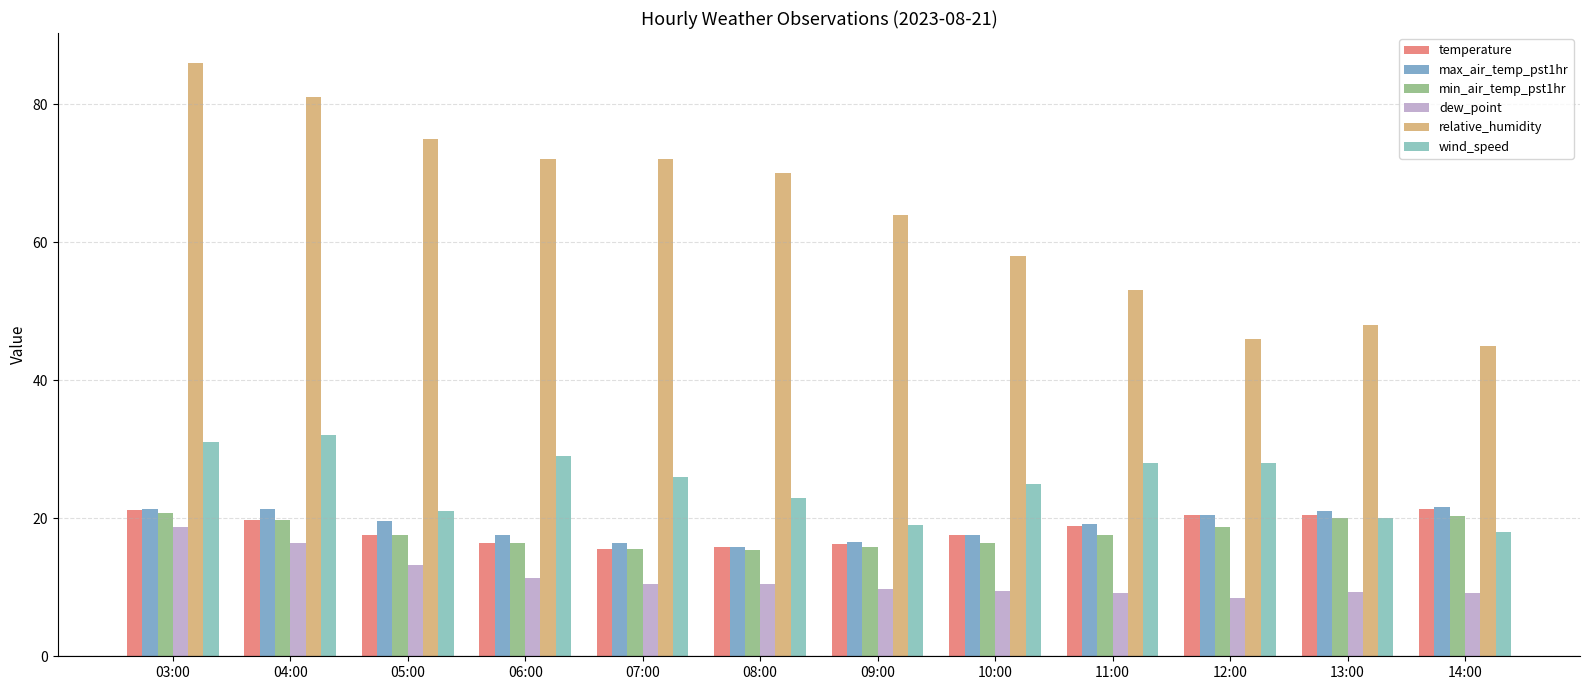

What is the sum of all wind_speed values?

300.0